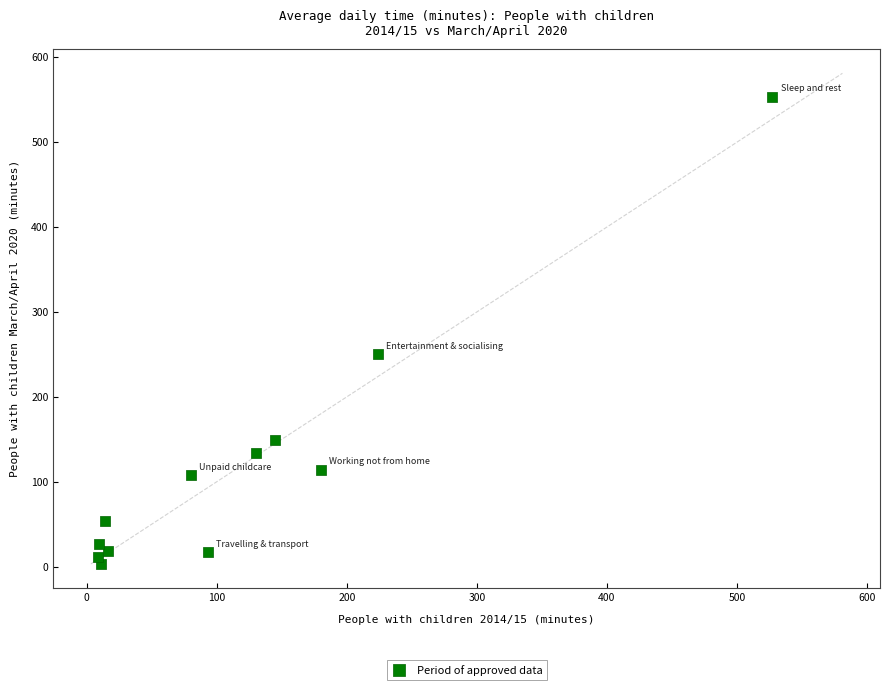

What is the range of X values (max minus min)?

518.7